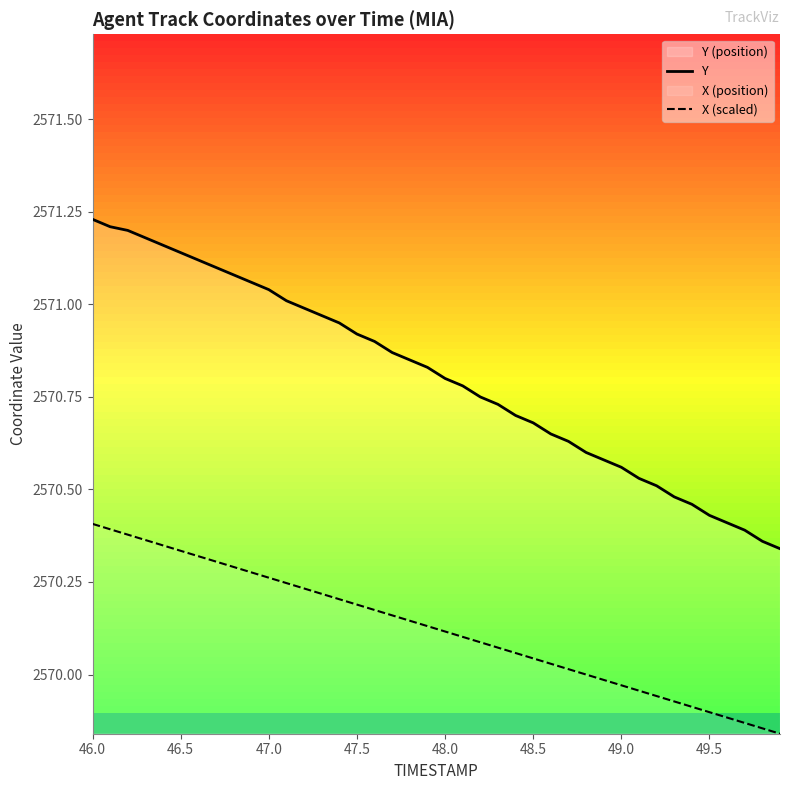

True or false: Y and X (scaled) cross at least once.

False